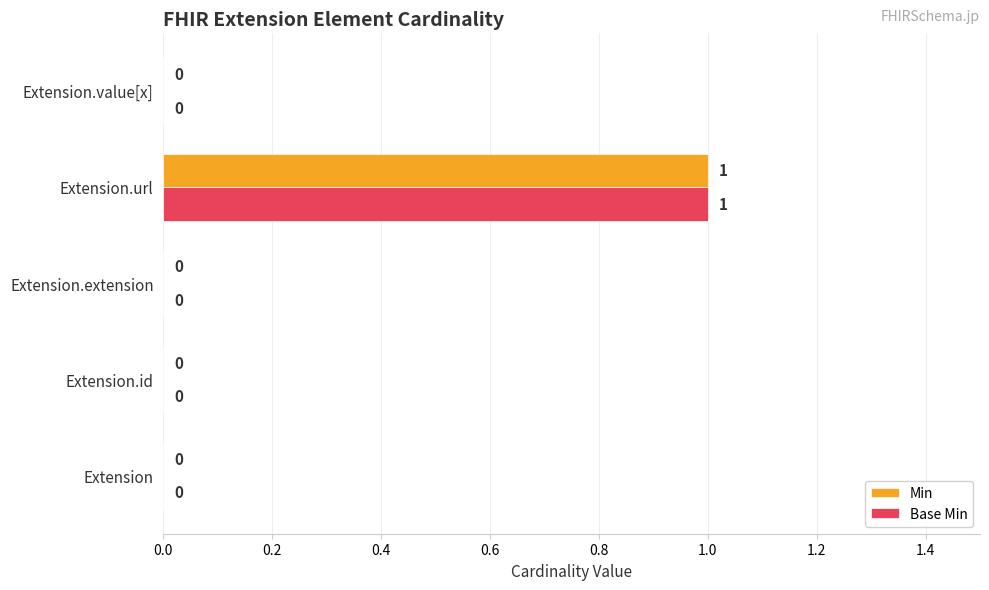

Is it true that Base Min equals 1 at Extension.url?

True